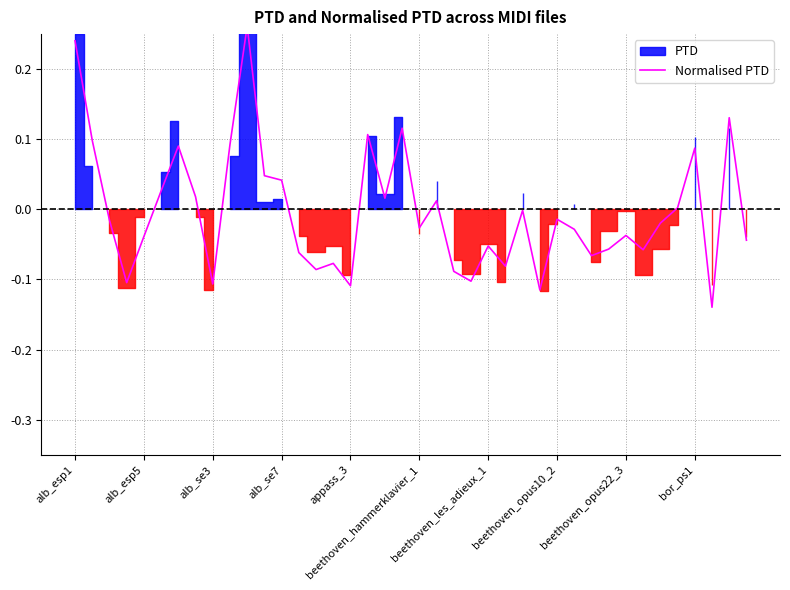

What is the approximate value at 25?

-0.1